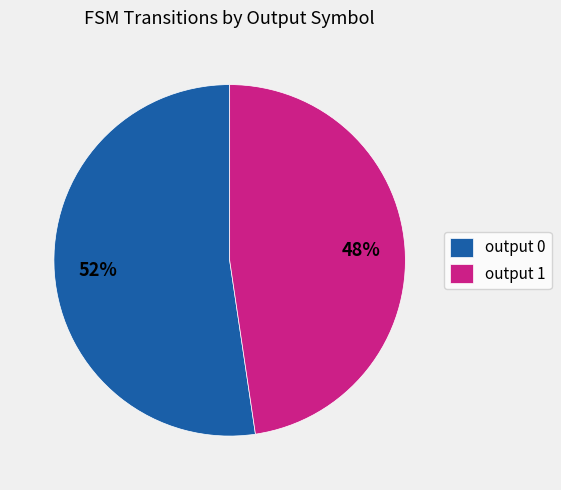

Is it true that output 1 is 48% of the pie?

True